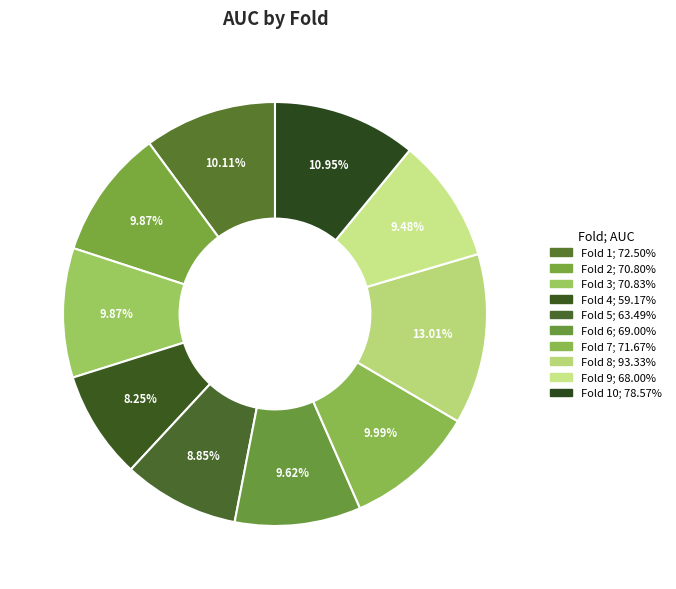

How many segments does this pie chart have?

10